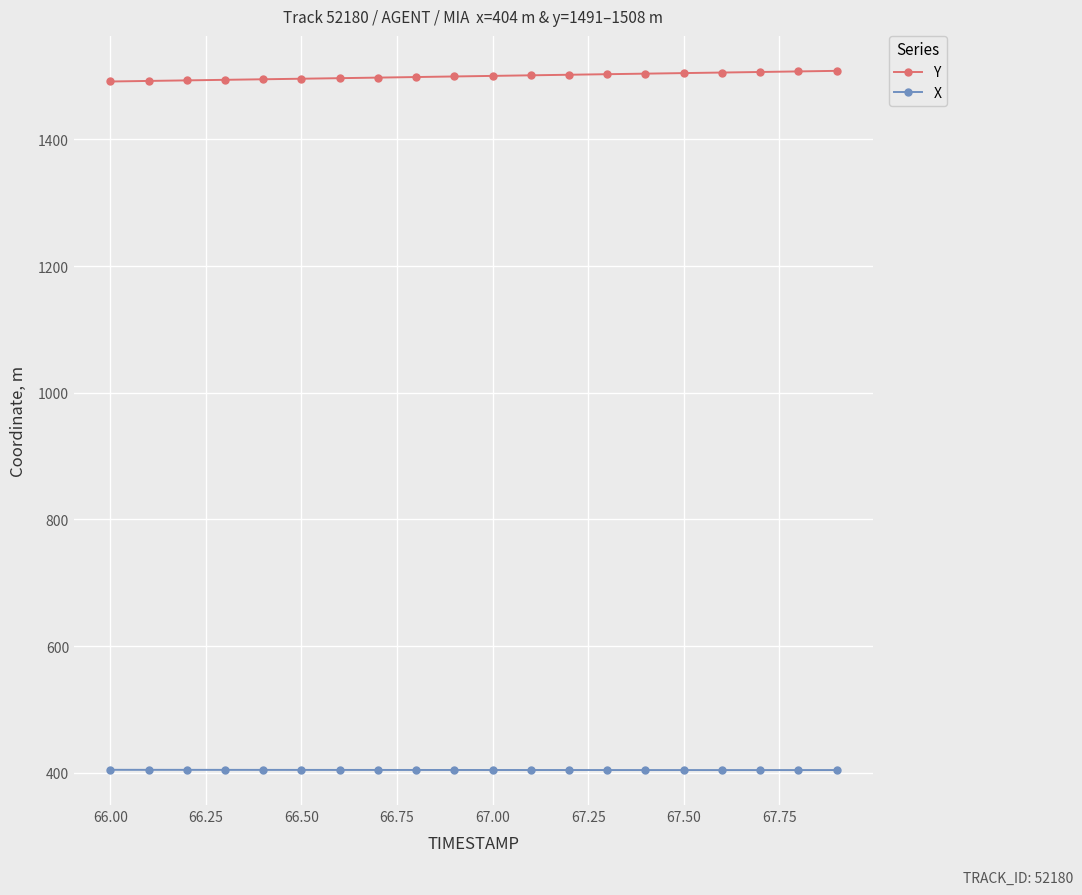

True or false: Y and X cross at least once.

False